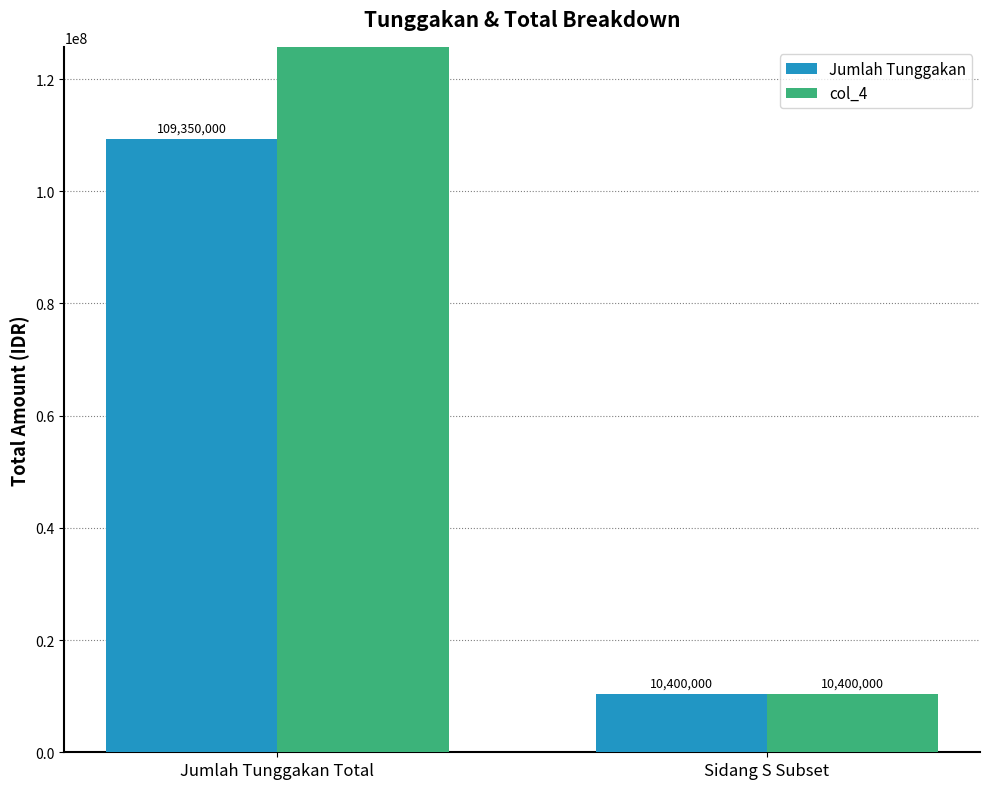

Count the number of data series in this chart.

2